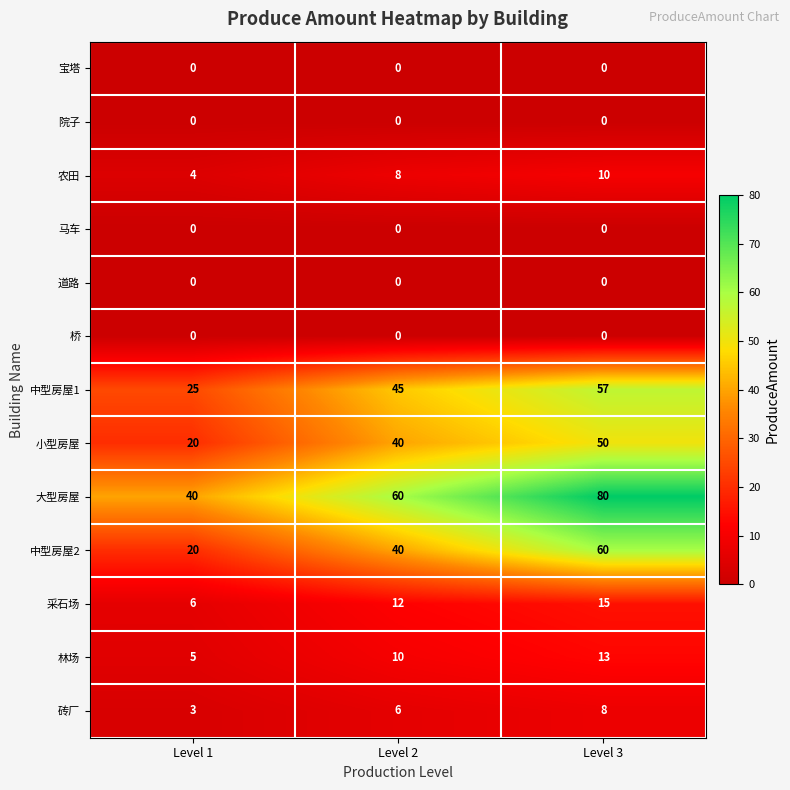

How many data points does each series have?

3